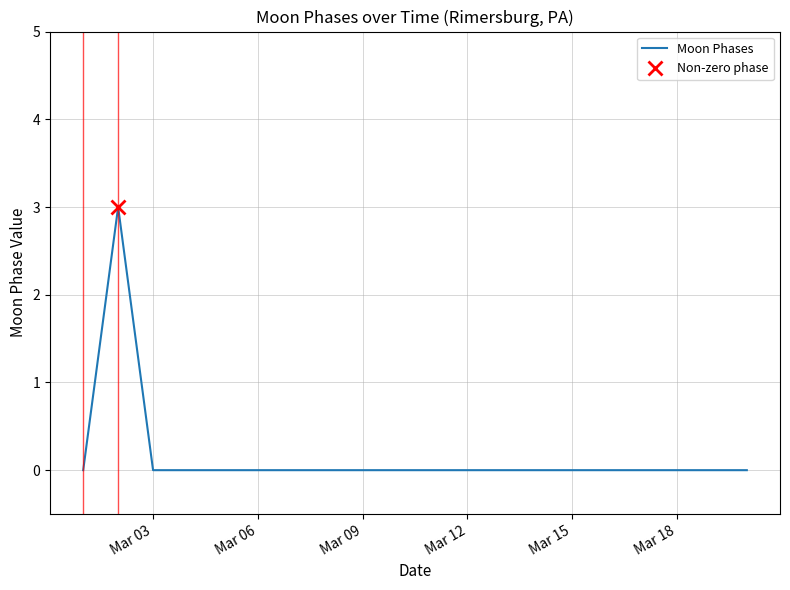

Reading right to left, list all the values displayed in this chart.

0	0	0	0	0	0	0	0	0	0	0	0	0	0	0	0	0	0	3	0